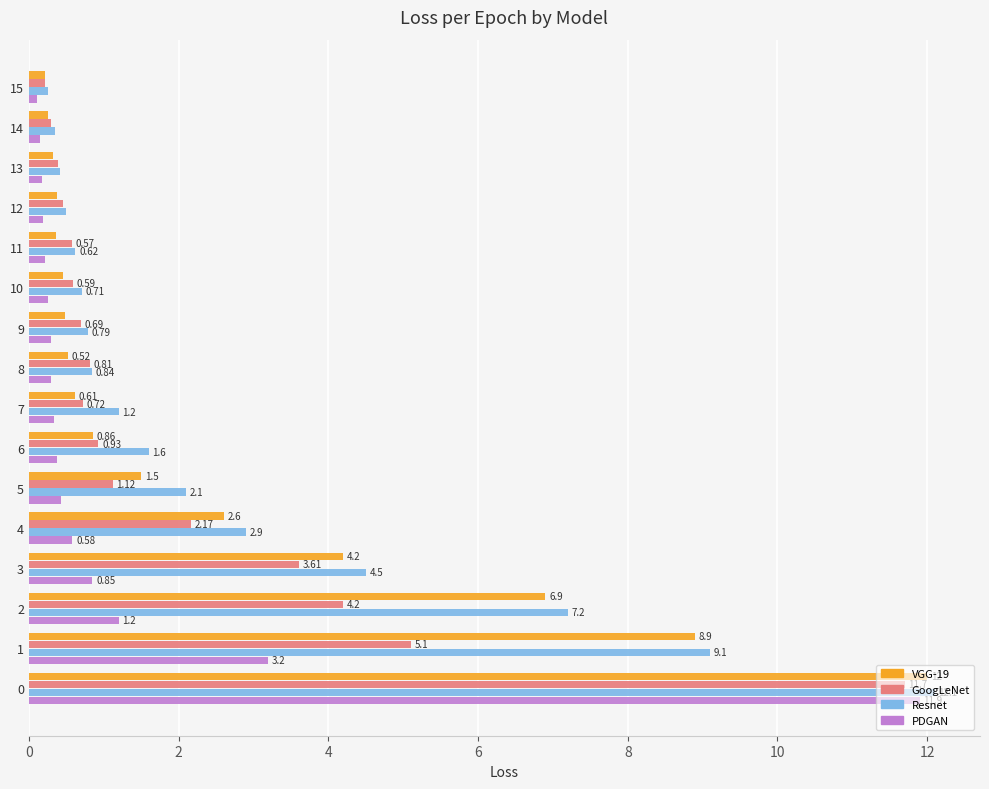

Is the value of VGG-19 at 13 greater than the value of Resnet at 15?

Yes